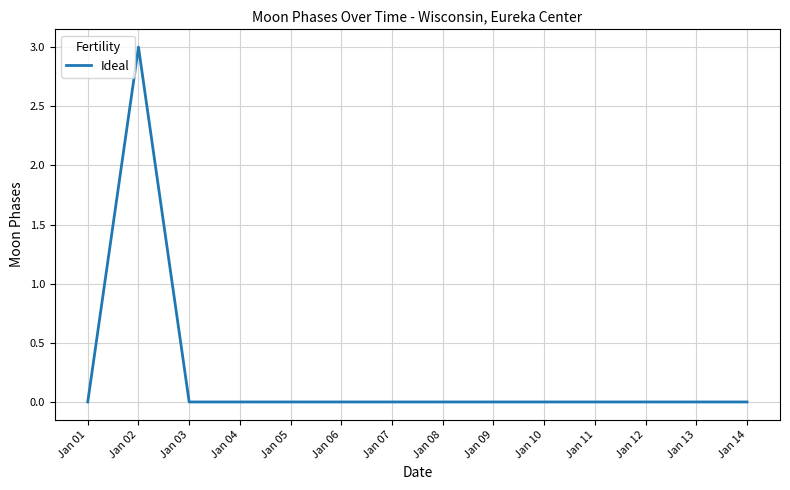

Which category has the highest value across all series?

Jan 02